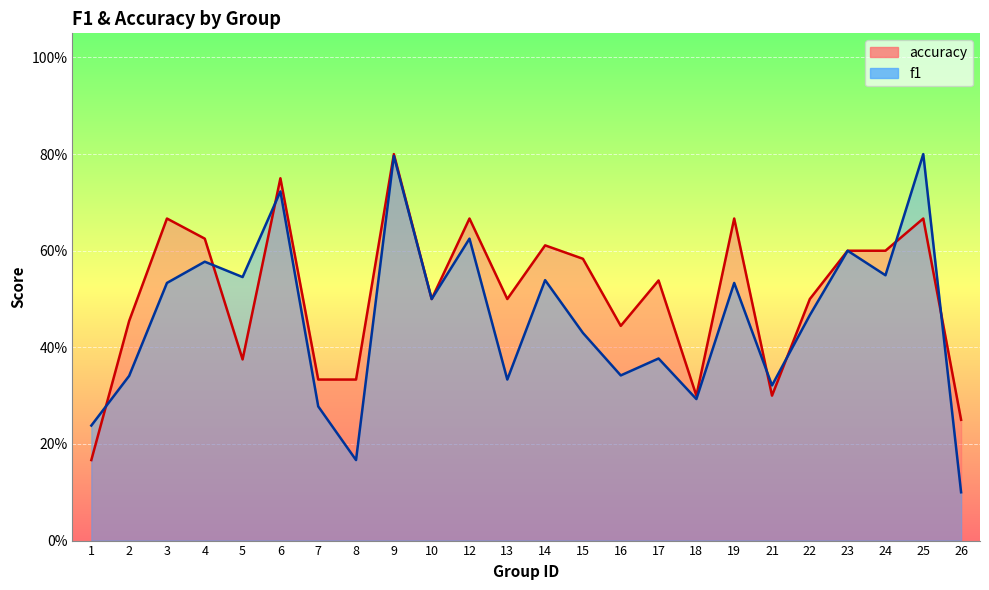

What is the maximum value for f1?

0.8